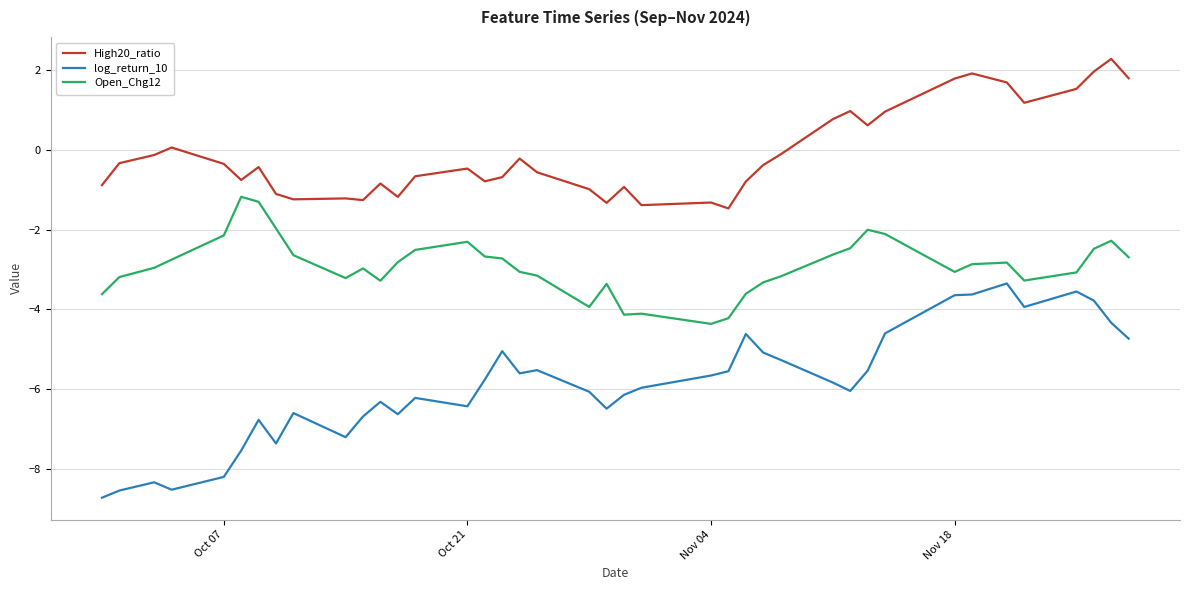

Rank the series by their maximum value, from highest to lowest.

High20_ratio, Open_Chg12, log_return_10